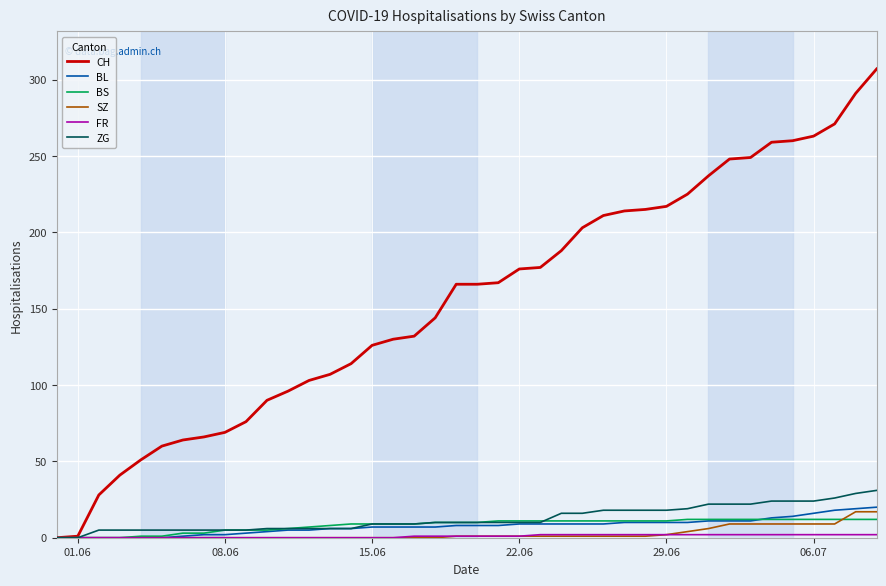

Which series has the widest spread of values?

CH